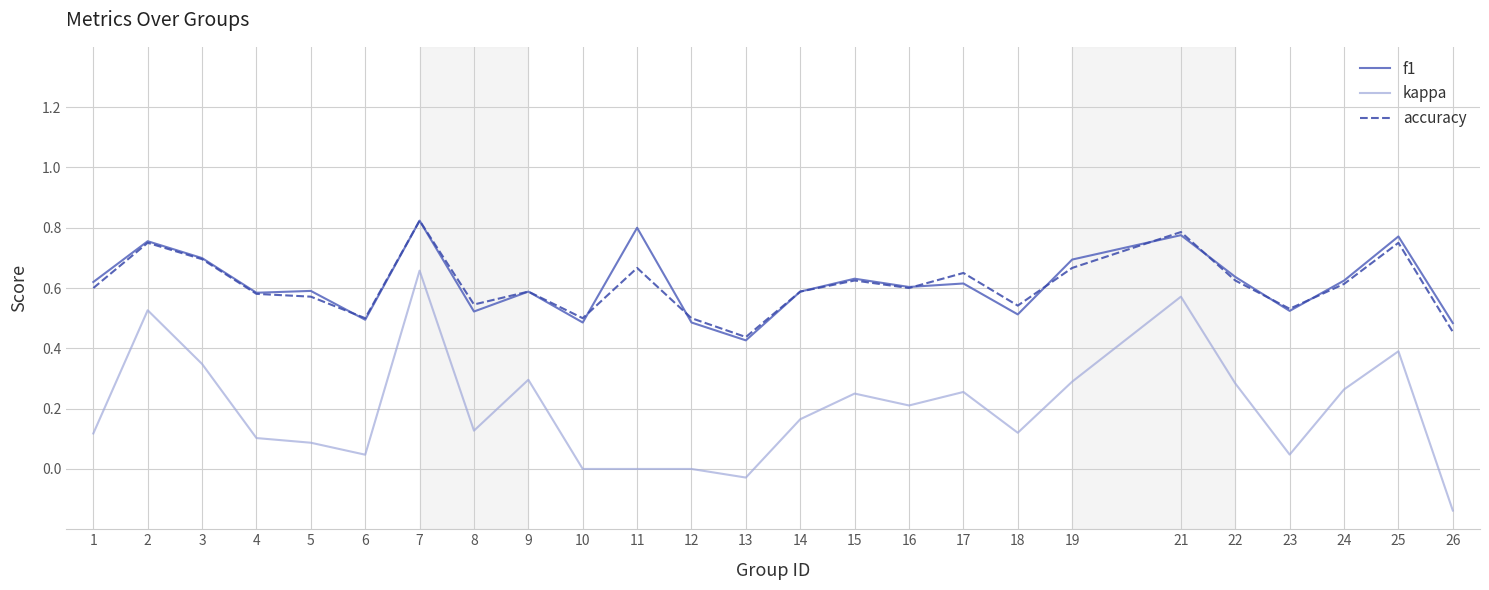

How many lines are shown in the chart?

3